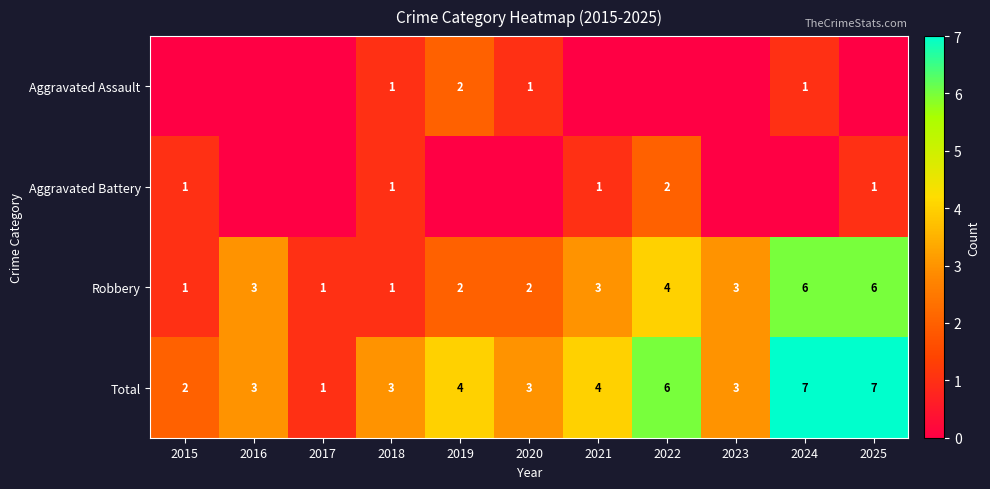

How many Robbery values are between 1 and 4?

9